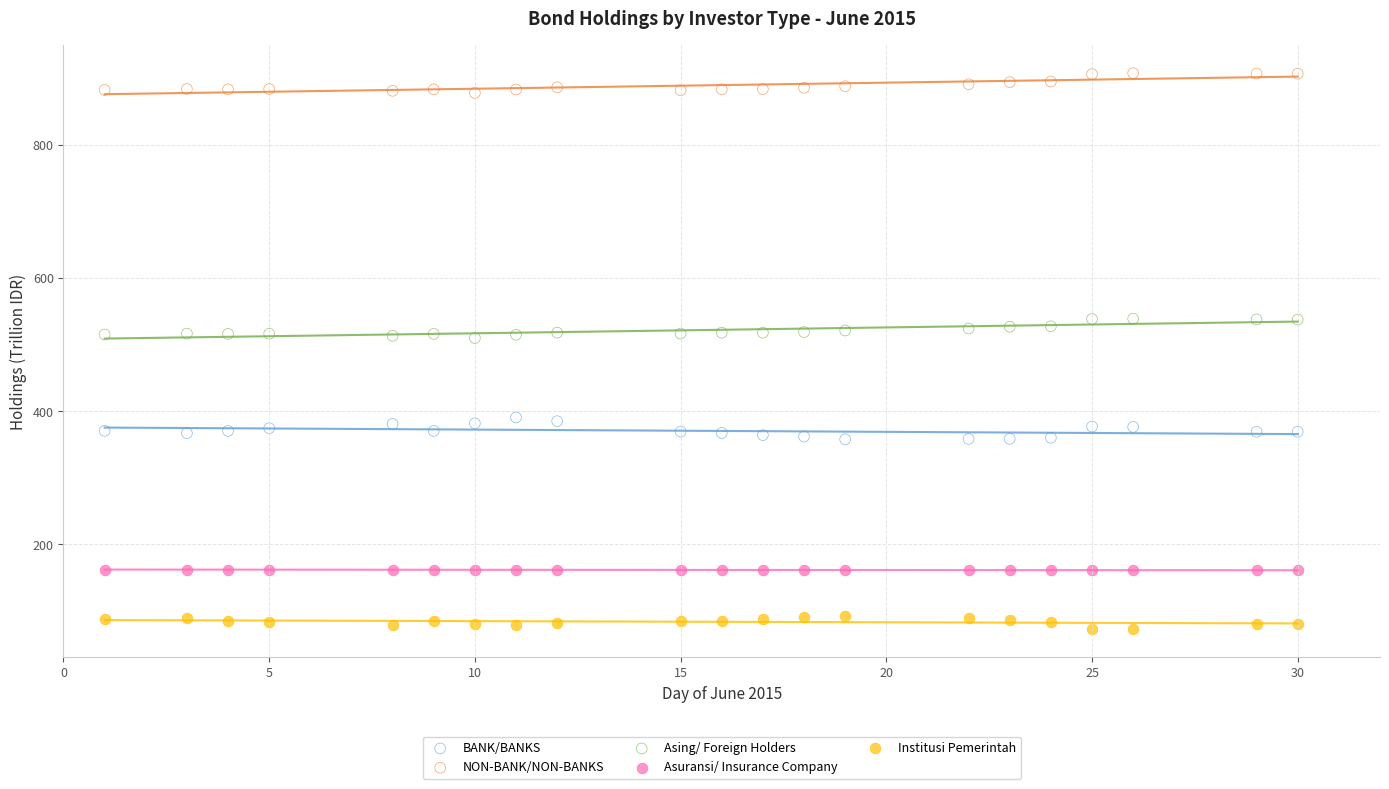

Across all data points, what is the range of Y values (max minus min)?

835.0